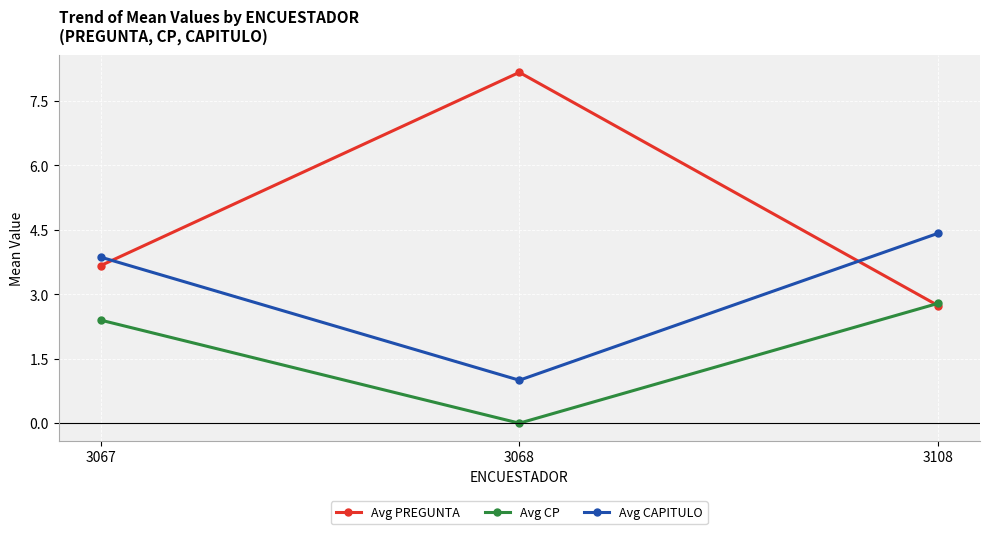

Rank the categories by Avg PREGUNTA value from lowest to highest.

3108, 3067, 3068